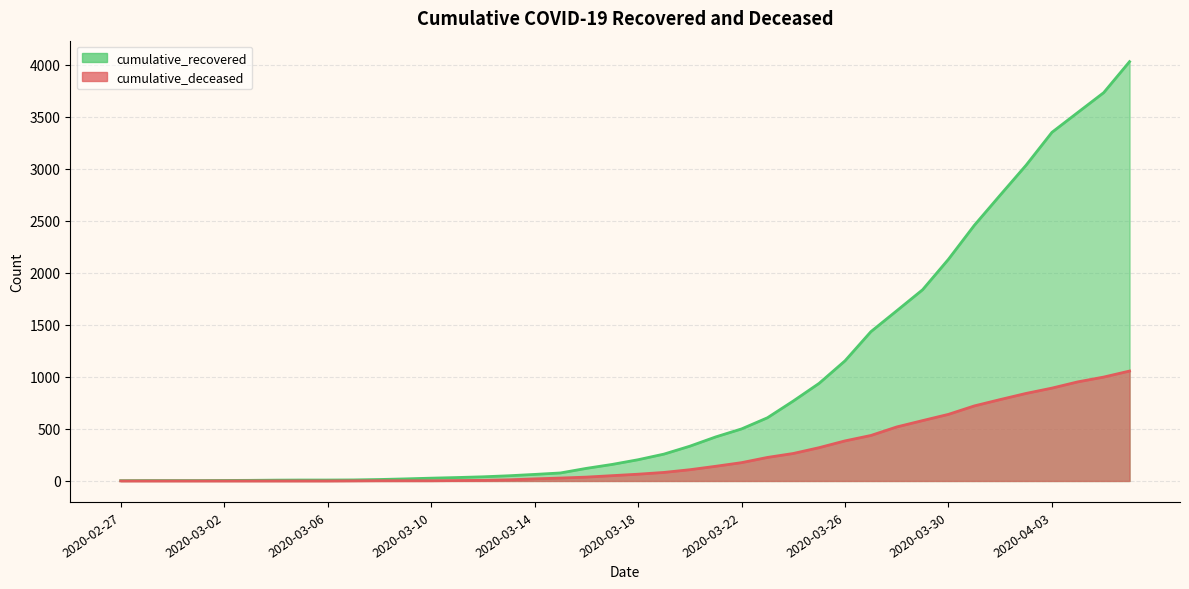

What is the spread (max minus min) of values at 2020-04-04?

2588